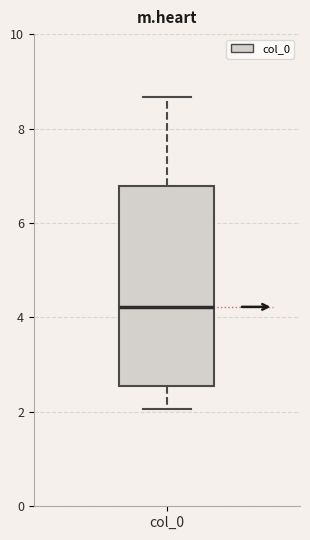

Where does the lower whisker of the box for col_0 end on the y-axis? The values are not printed on the chart, so give them approximately, as read against the axis.

2.0